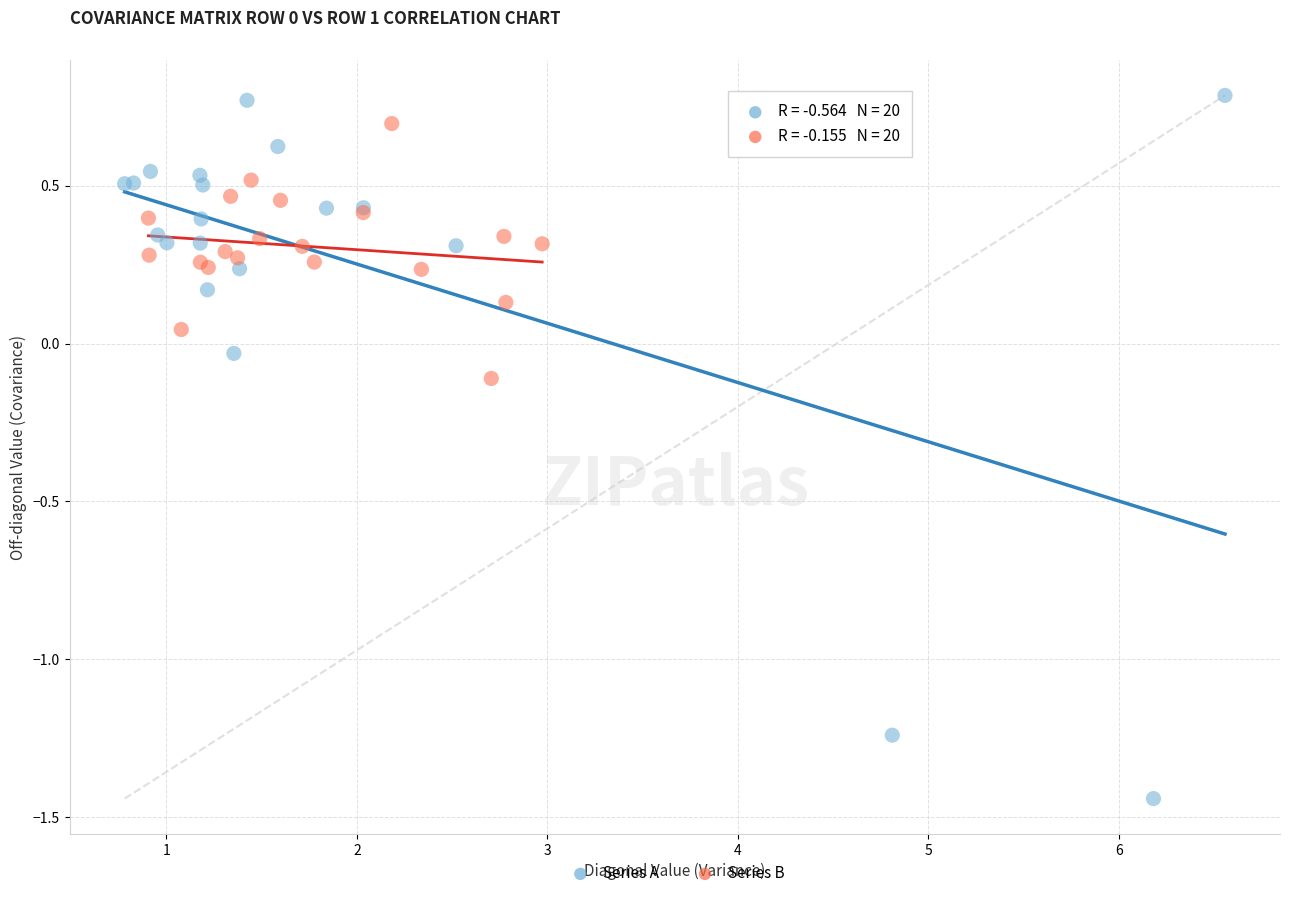

Which series reaches the minimum Y coordinate?

Series A